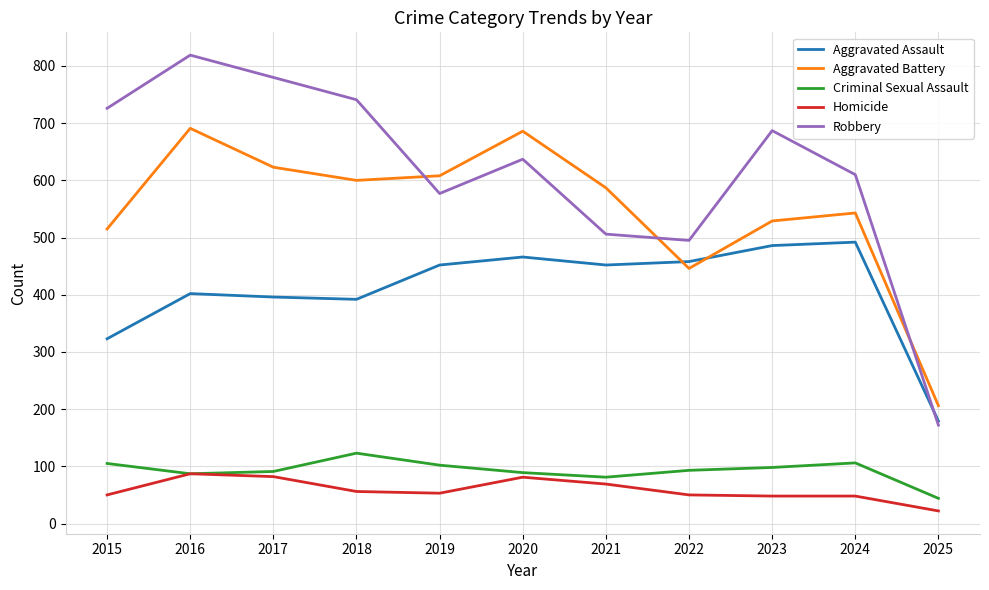

True or false: Homicide and Robbery intersect in this chart.

False